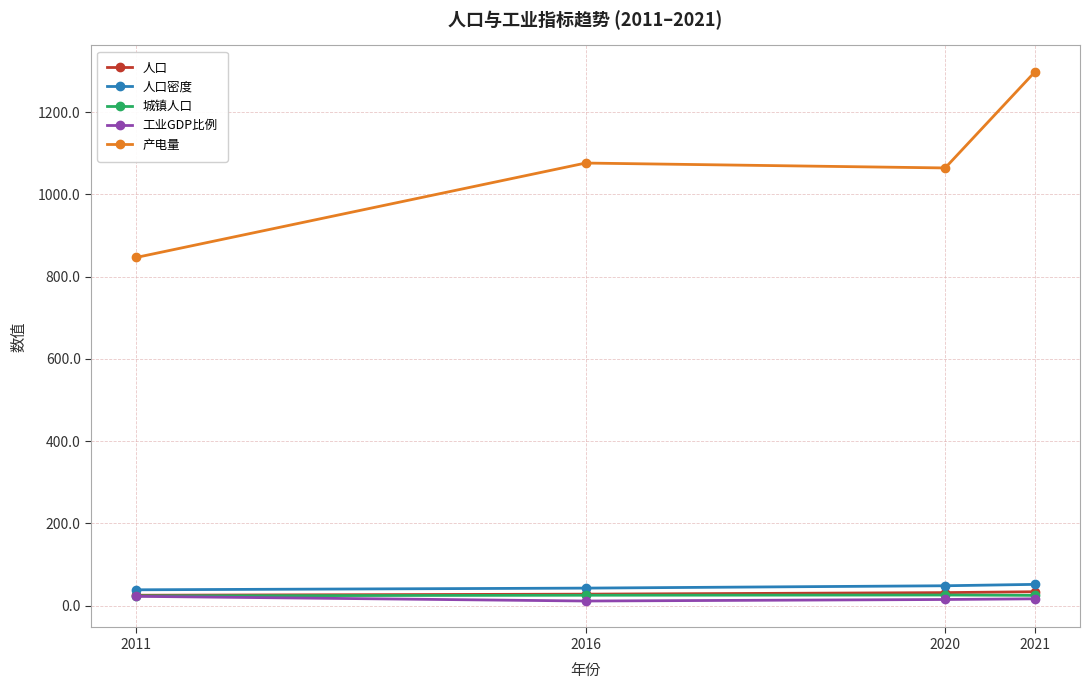

What is the value of the 工业GDP比例 point at the 1st from the left?

22.4